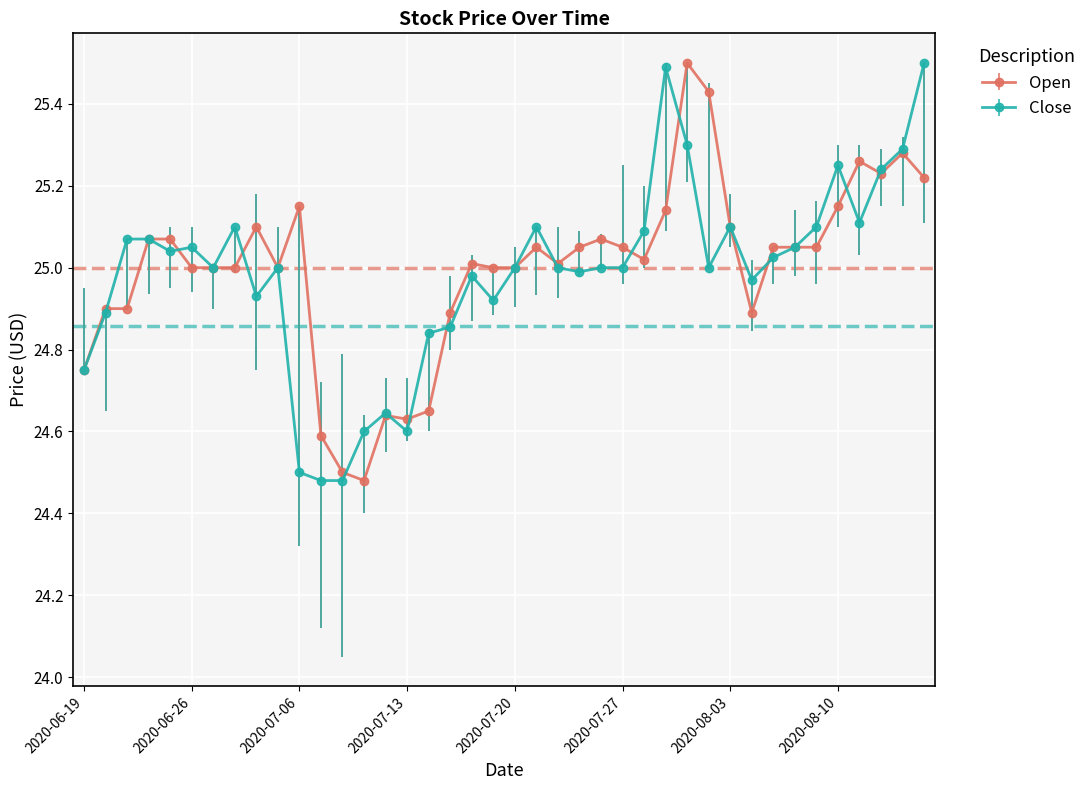

True or false: Close has more than 1 interior local peaks.

True